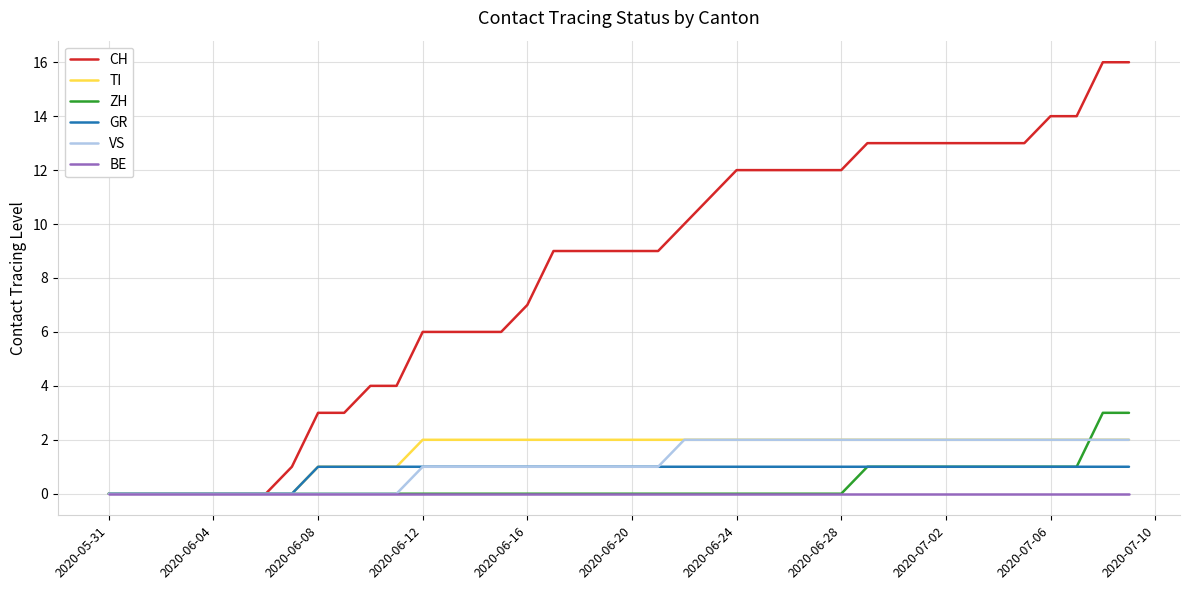

Which series has the largest total across all categories?

CH